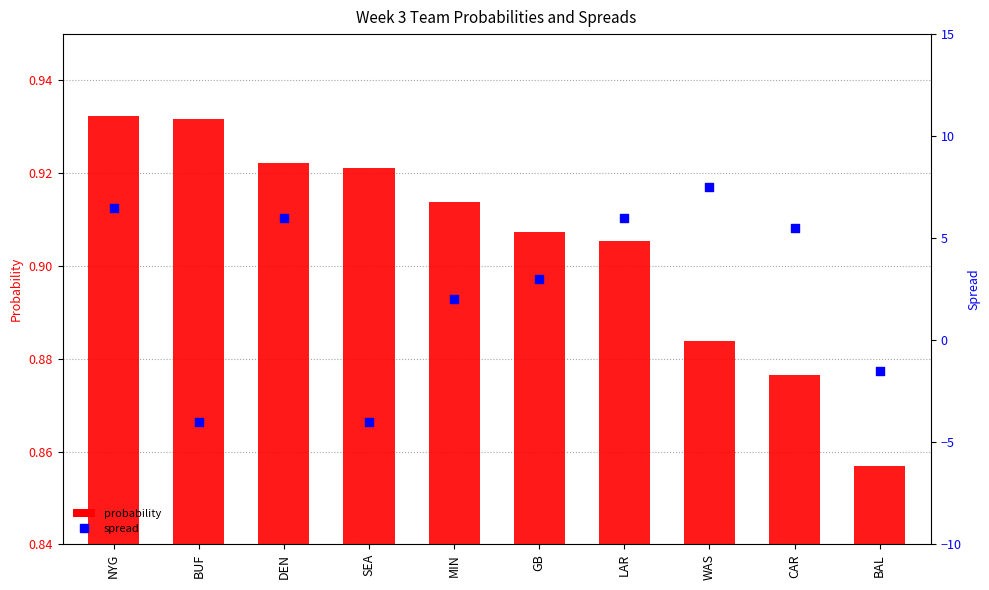

What is the total value across all series at BUF?

-3.1